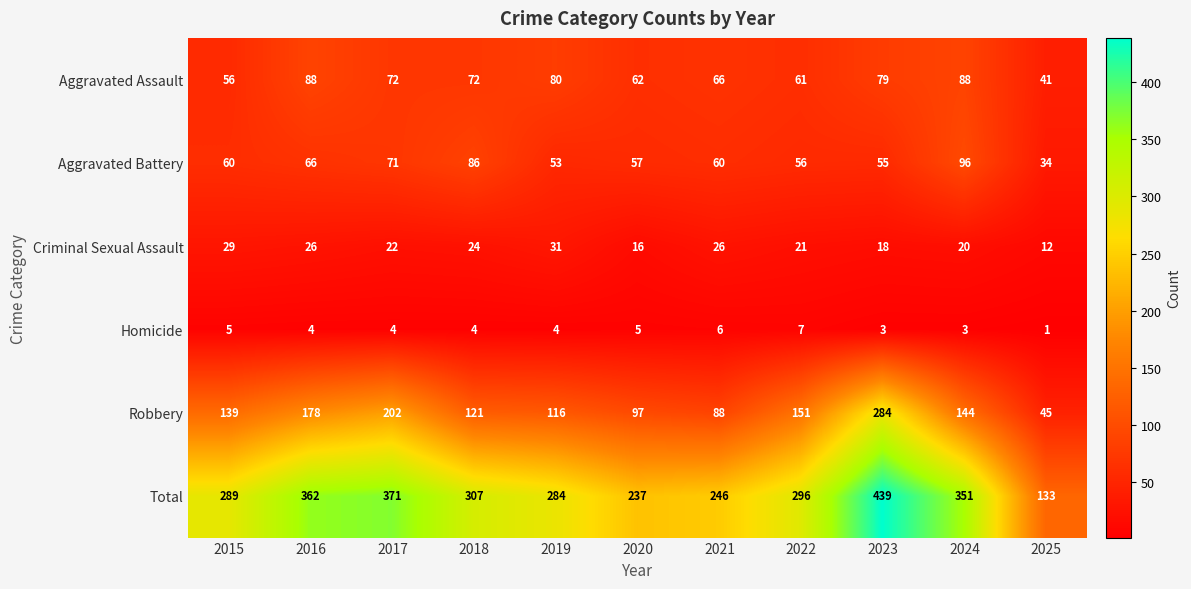

At 2025, list the series in order from largest to smallest.

Total, Robbery, Aggravated Assault, Aggravated Battery, Criminal Sexual Assault, Homicide